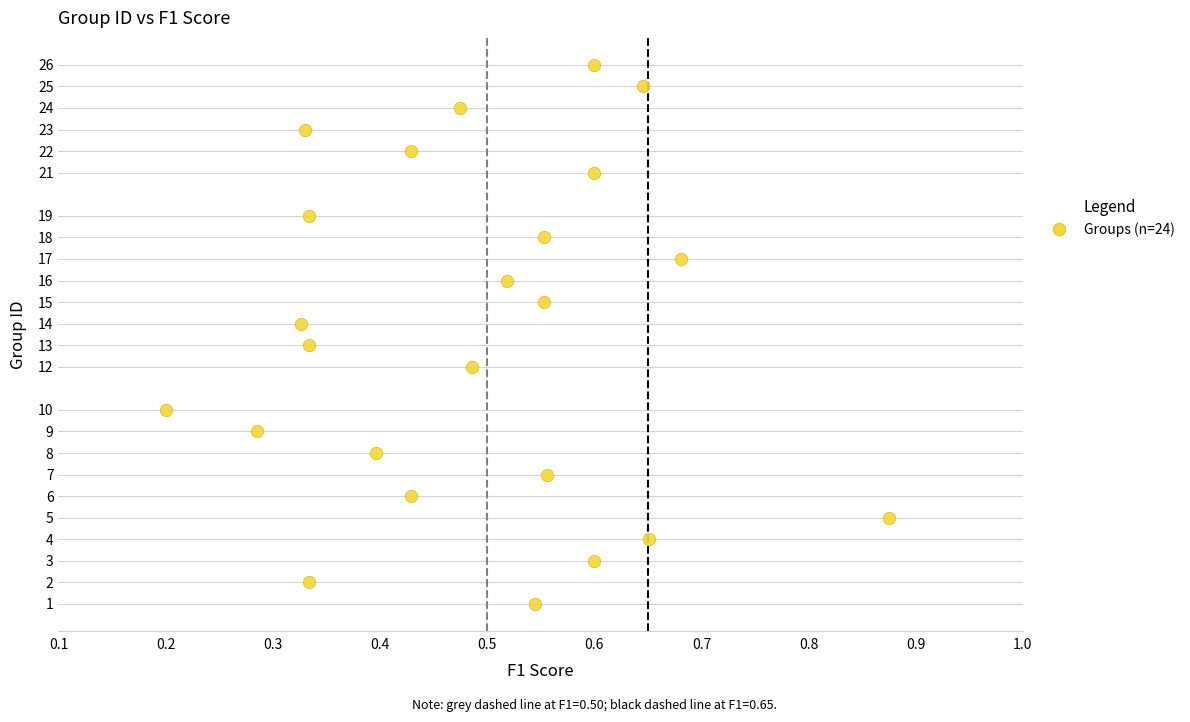

What is the range of Y values (max minus min)?

25